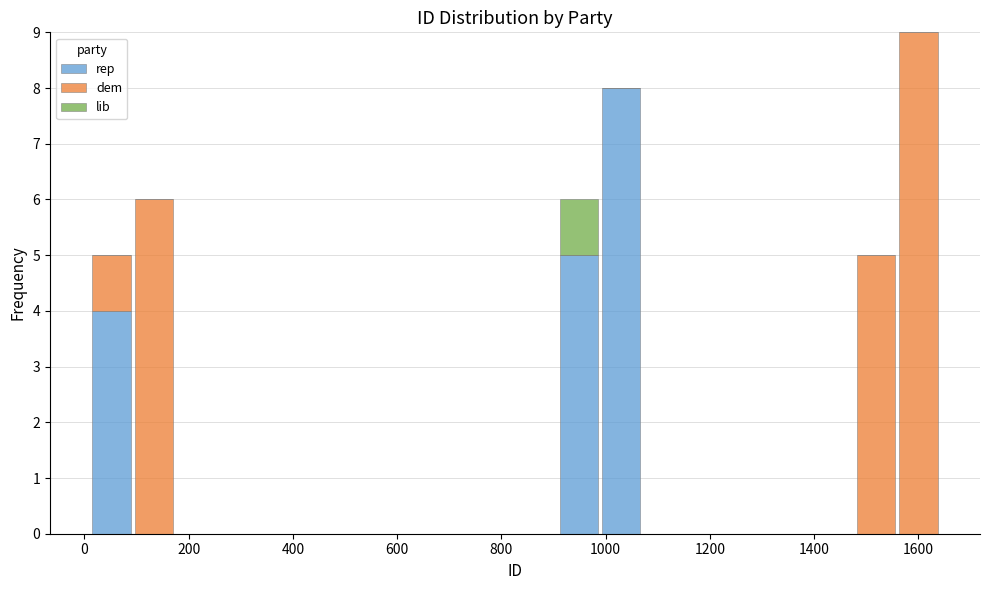

Reading left to right, transcribe this chart: for each stacked bar, give the range it covers on the x-axis and its total height. Neither the bar edges nor the heights are printed on the chart, so give them approximately, as read against the axes.

20 to 100: 5
100 to 180: 6
180 to 260: 0
260 to 340: 0
340 to 420: 0
420 to 500: 0
500 to 580: 0
580 to 660: 0
660 to 740: 0
740 to 820: 0
820 to 900: 0
900 to 980: 6
980 to 1080: 8
1080 to 1160: 0
1160 to 1240: 0
1240 to 1320: 0
1320 to 1400: 0
1400 to 1480: 0
1480 to 1560: 5
1560 to 1640: 9